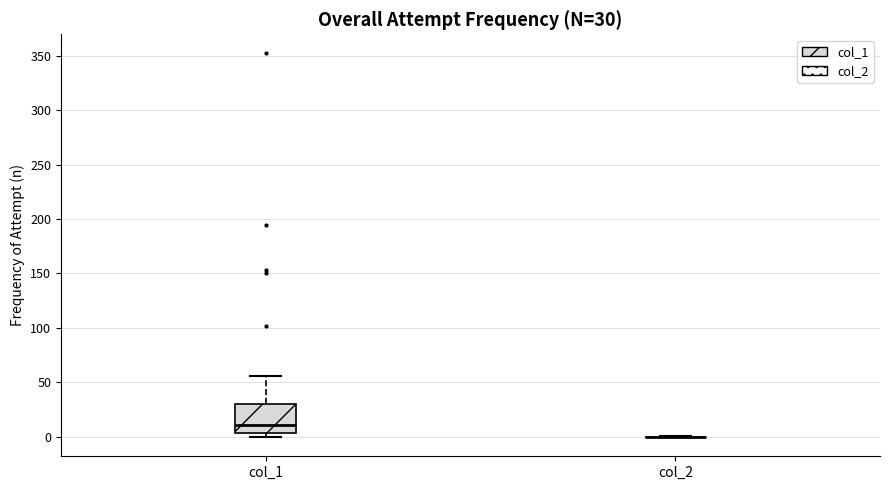

Comparing the boxes themselves (not the whiskers), which one is the tallest?

col_1